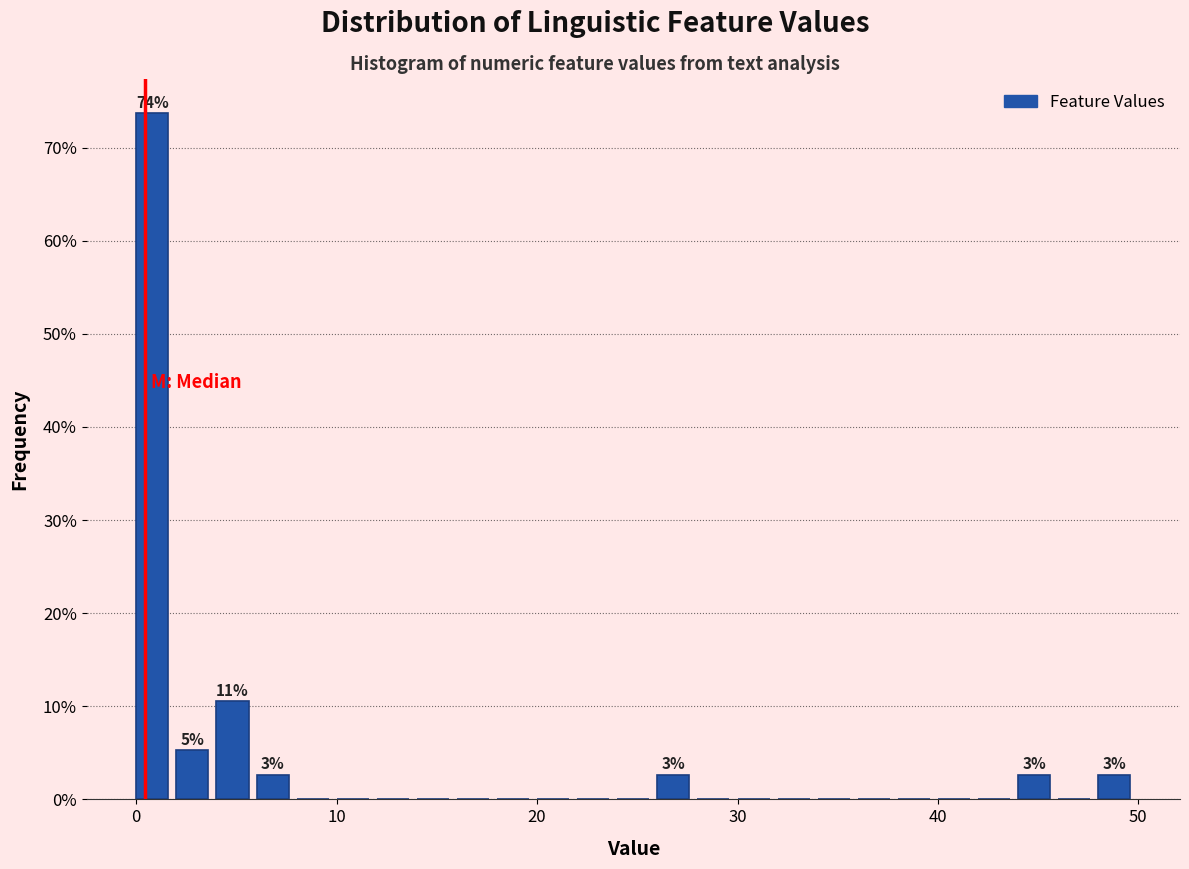

Around what value on the x-axis is the tallest bar? Give the approximate position of its centre, as read against the axis.

1